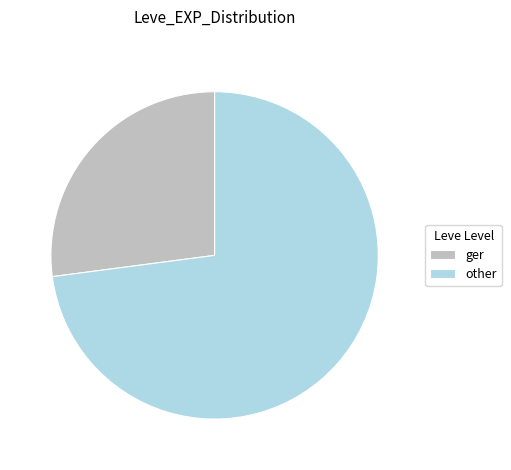

Approximately how many times larger is the value at ger compared to other?

0.4